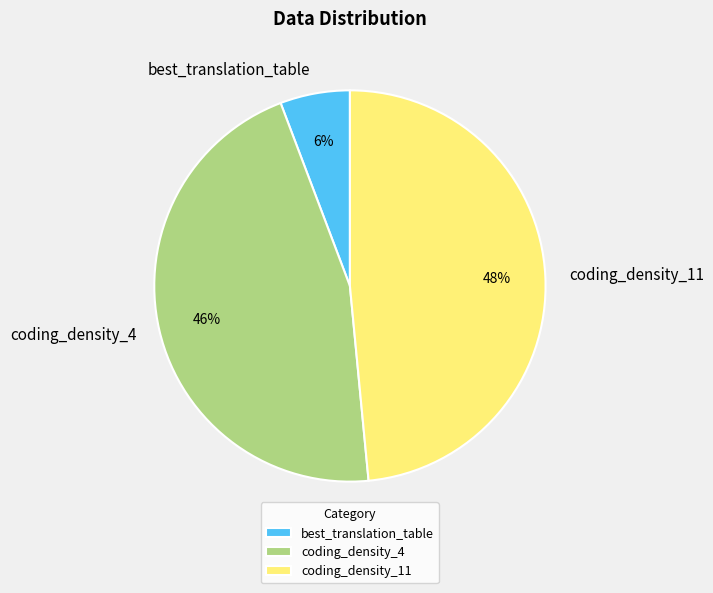

Count the number of slices in the pie.

3